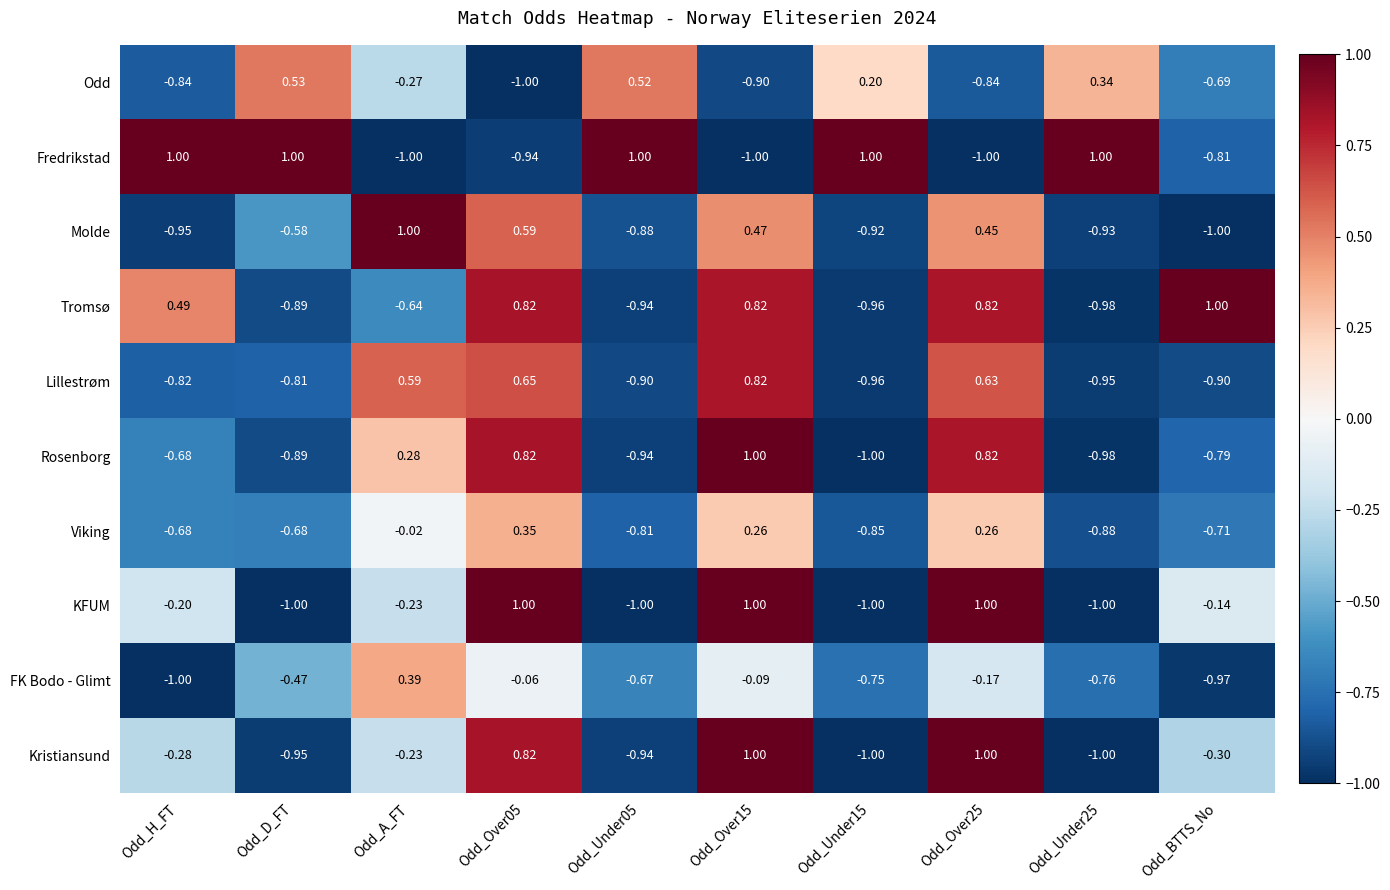

Between Odd_H_FT and Odd_A_FT, which series saw the biggest shift?

Fredrikstad